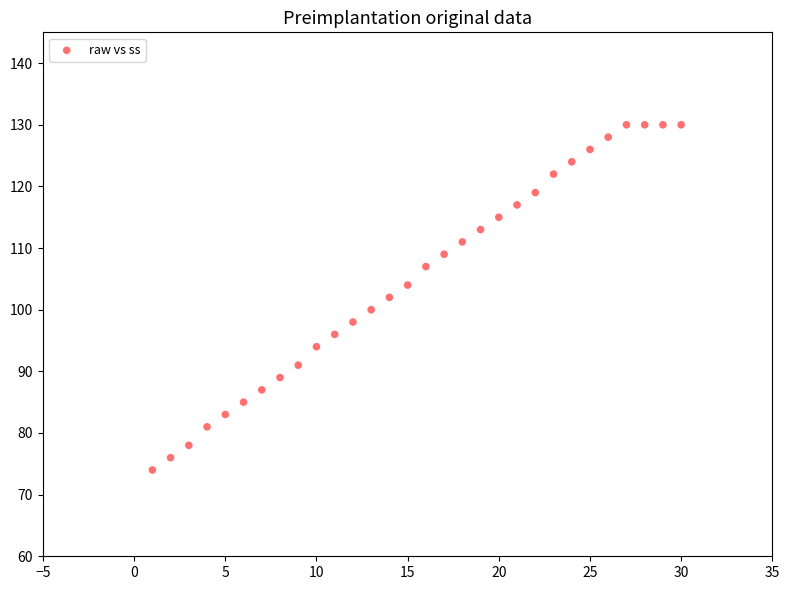

What is the range of X values (max minus min)?

29